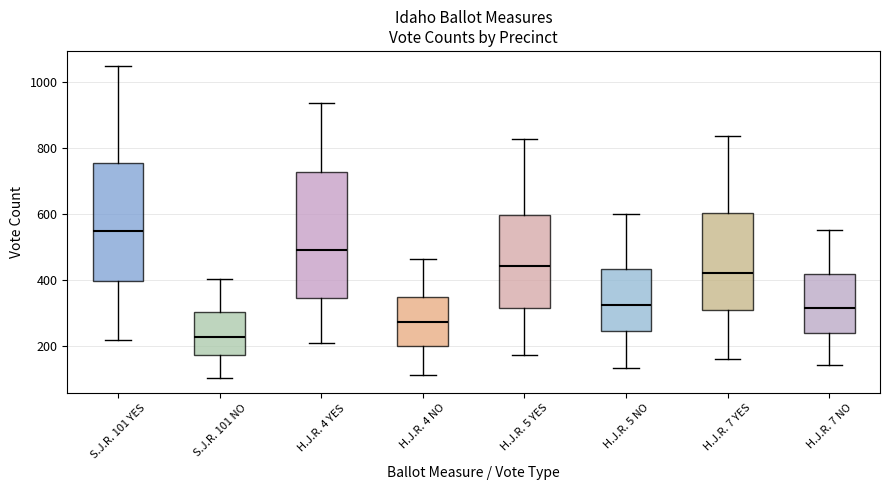

Which box is the tallest, from its lower edge to its upper edge?

H.J.R. 4 YES